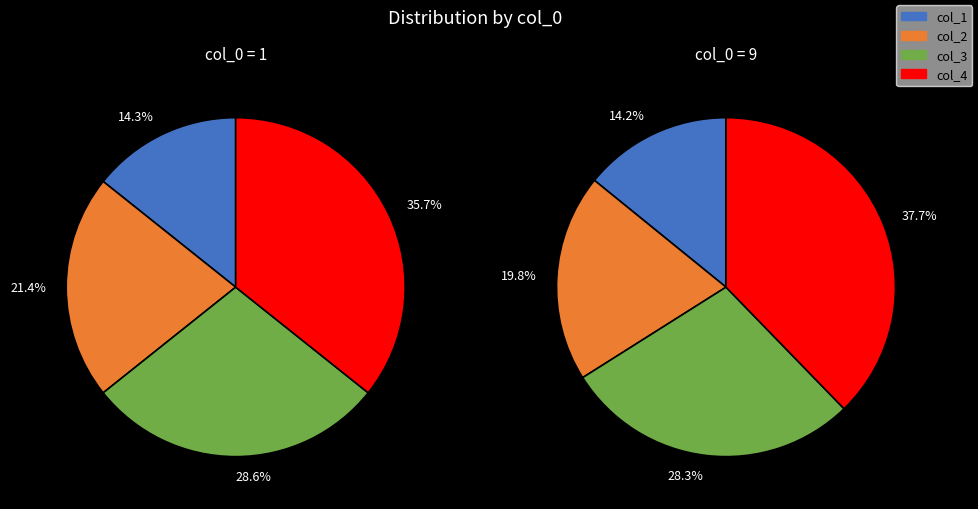

To the nearest percent, what portion does 9 represent?

88%